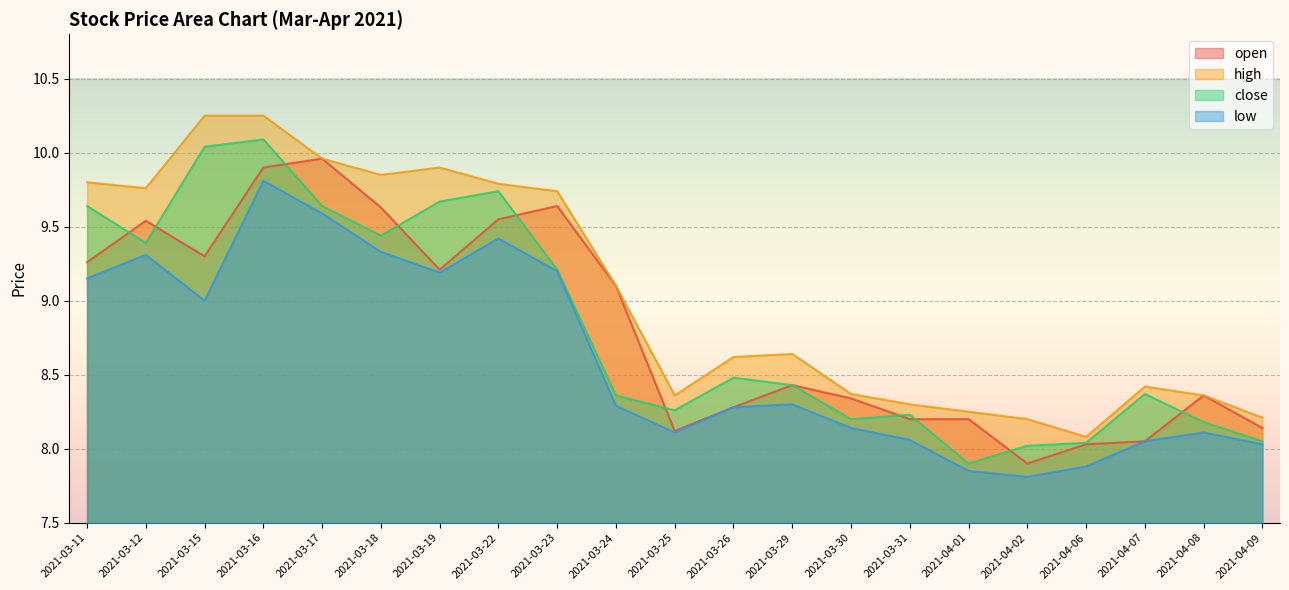

What is the difference between the low values at 2021-04-07 and 2021-03-12?

1.3